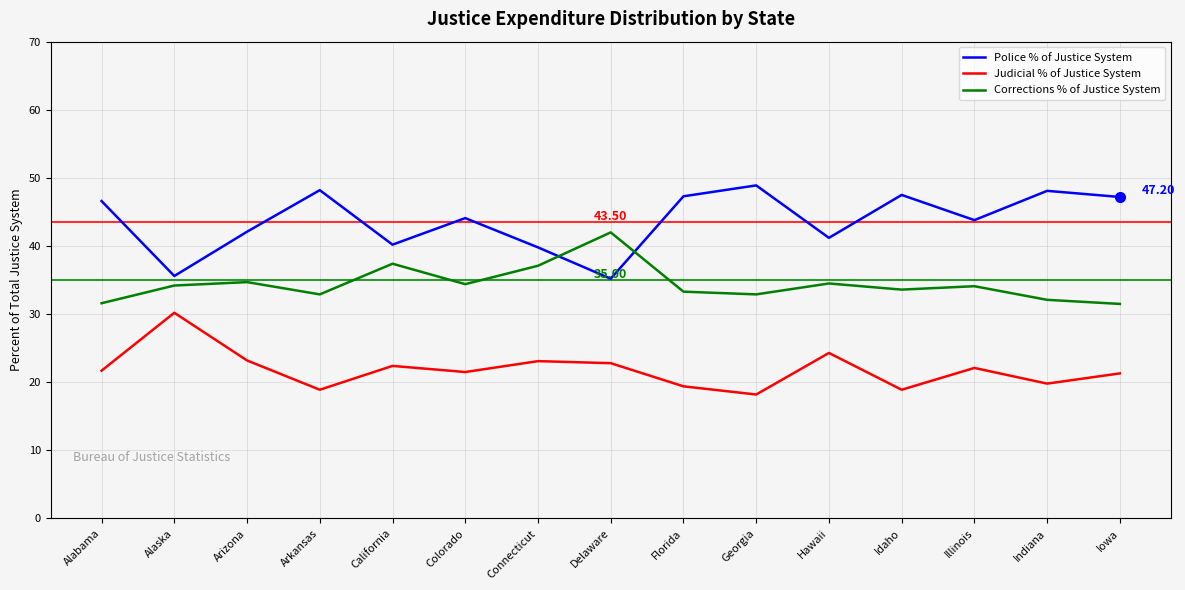

List the series in order of their overall mean, lowest first.

Judicial % of Justice System, Corrections % of Justice System, Police % of Justice System